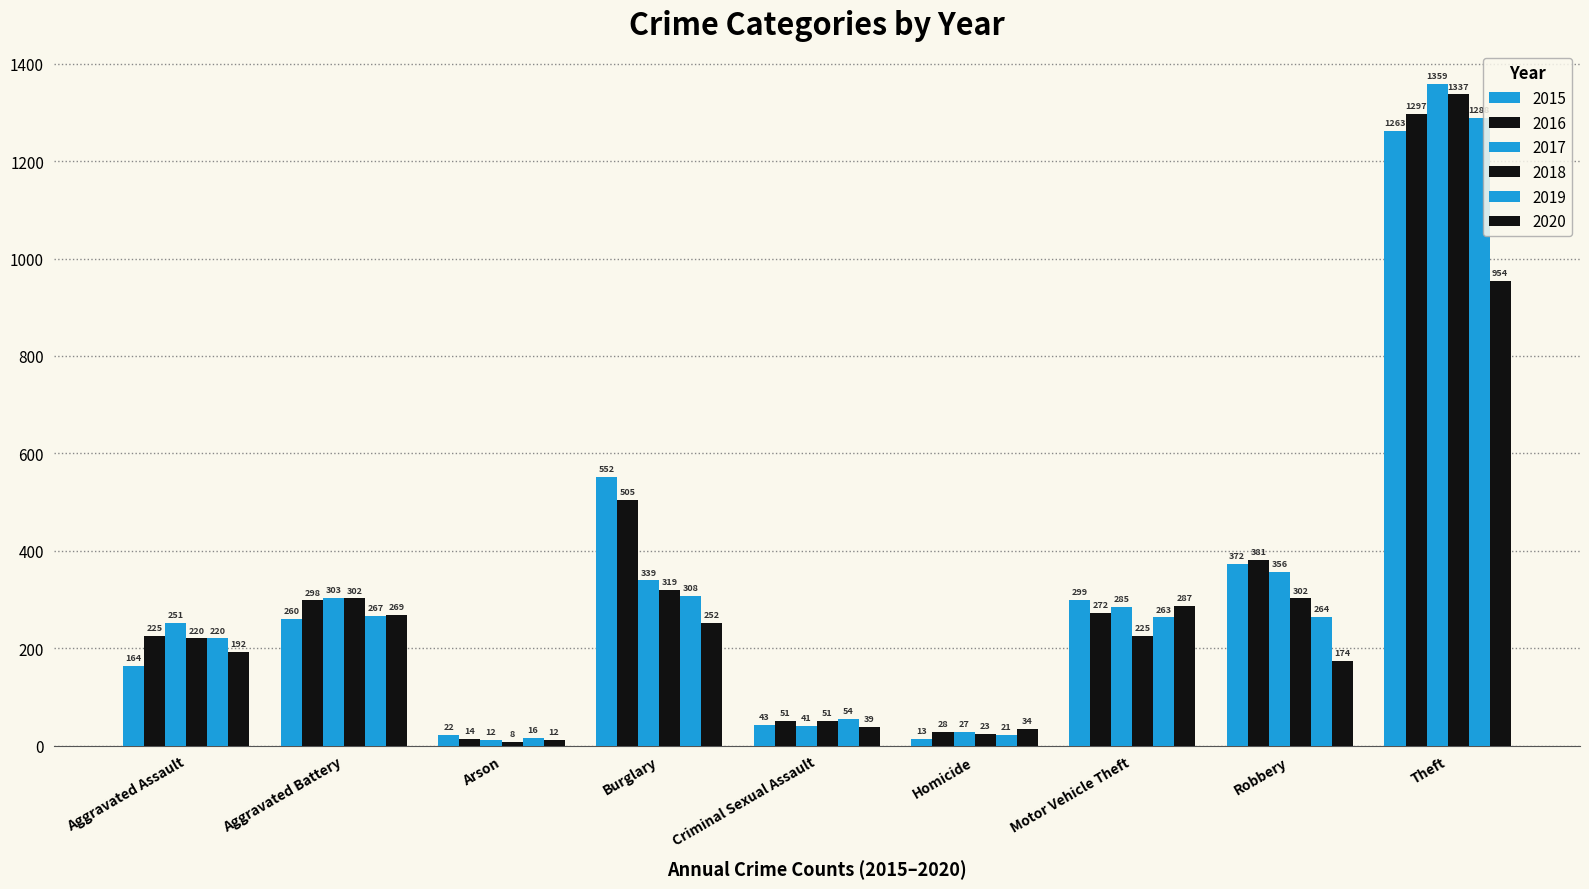

How many bars are there in total?

54